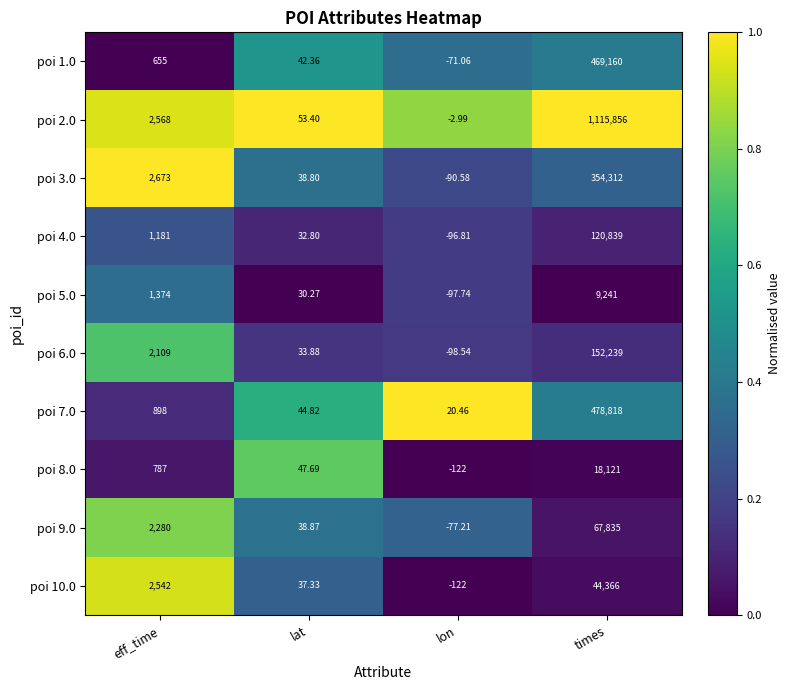

Where is poi 9.0 nearest to the value 33878?

eff_time